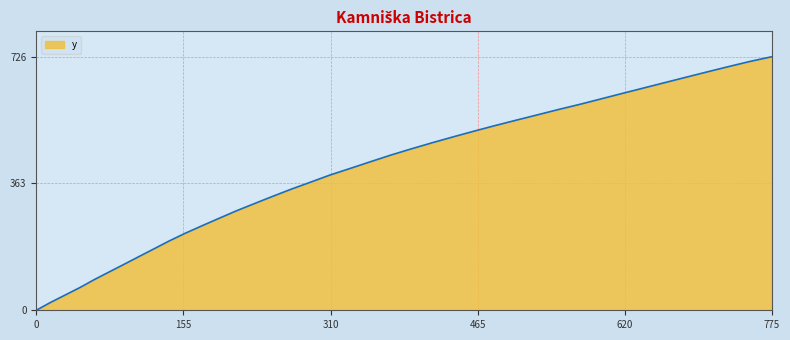

What is the greatest value displayed?

726.5